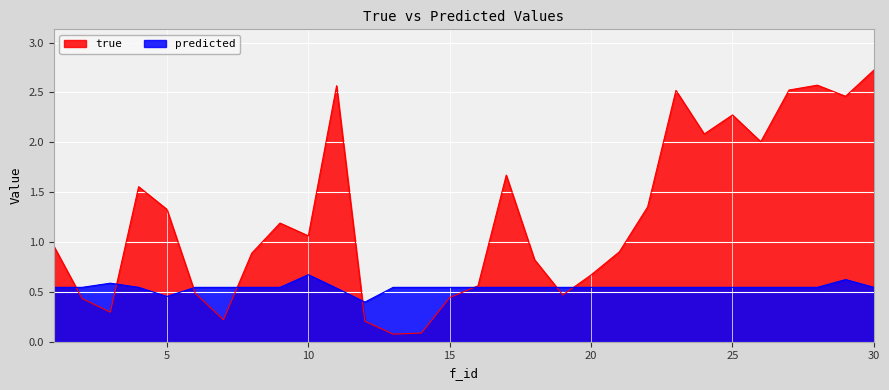

What is the difference between the second highest and second lowest values in the predicted series?

0.2